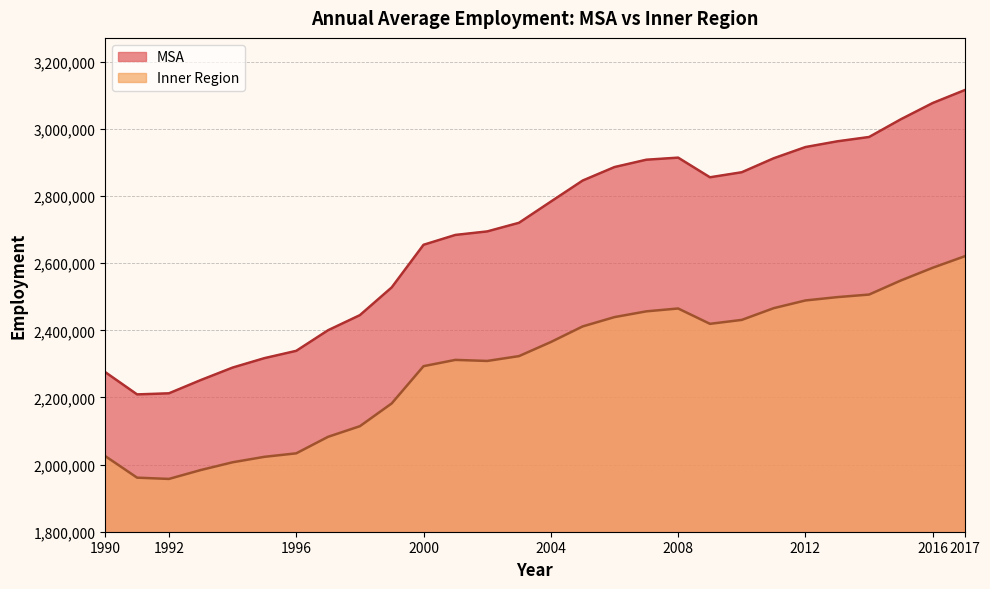

How many interior local peaks does the MSA series have?

1